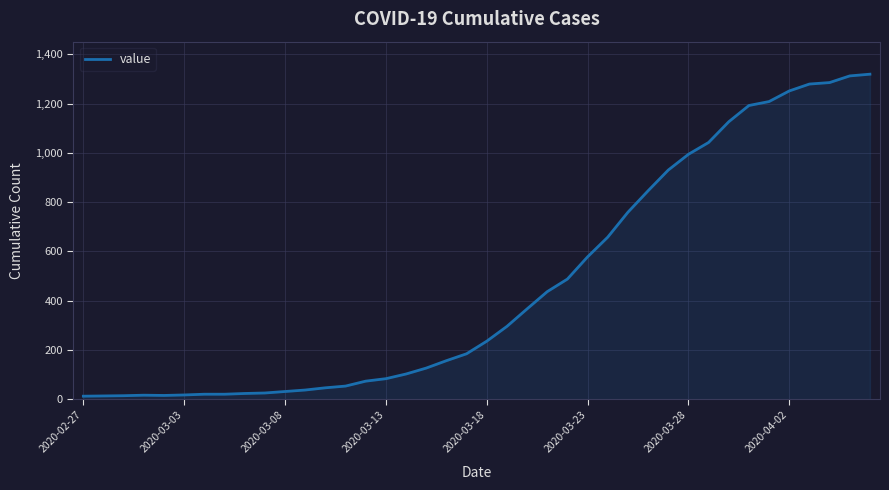

What is the minimum value shown in the chart?

13